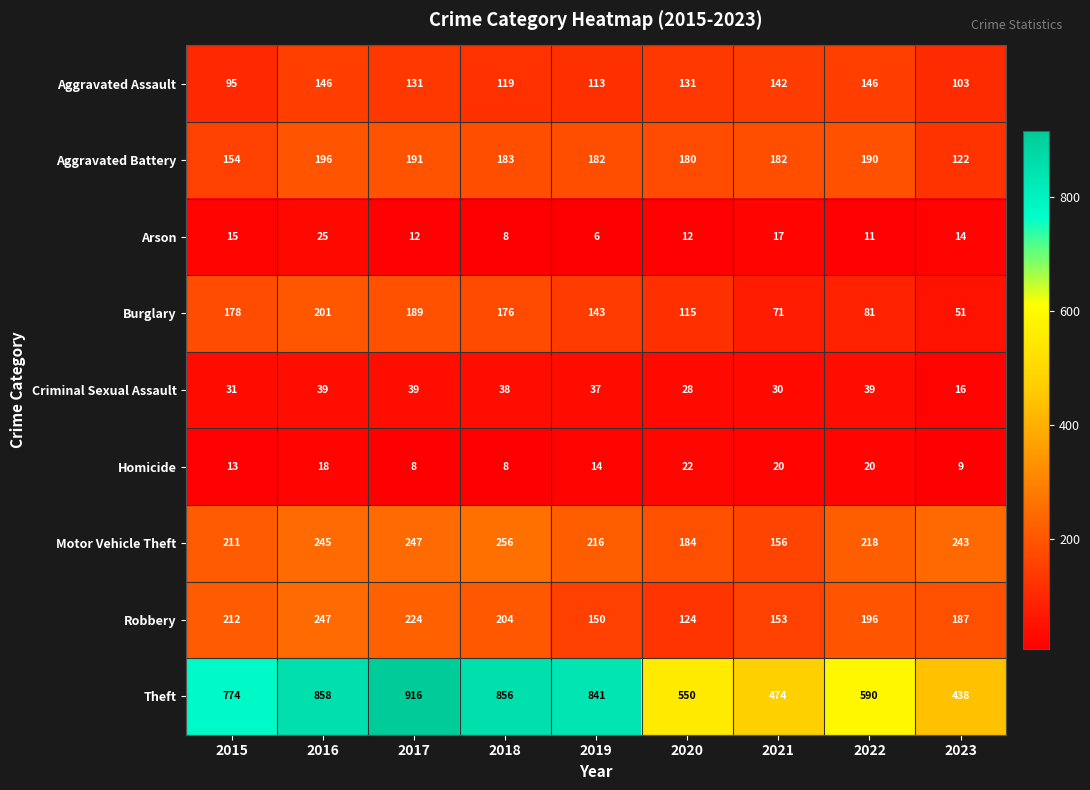

What is the difference between the second highest and second lowest values in the Motor Vehicle Theft series?

63